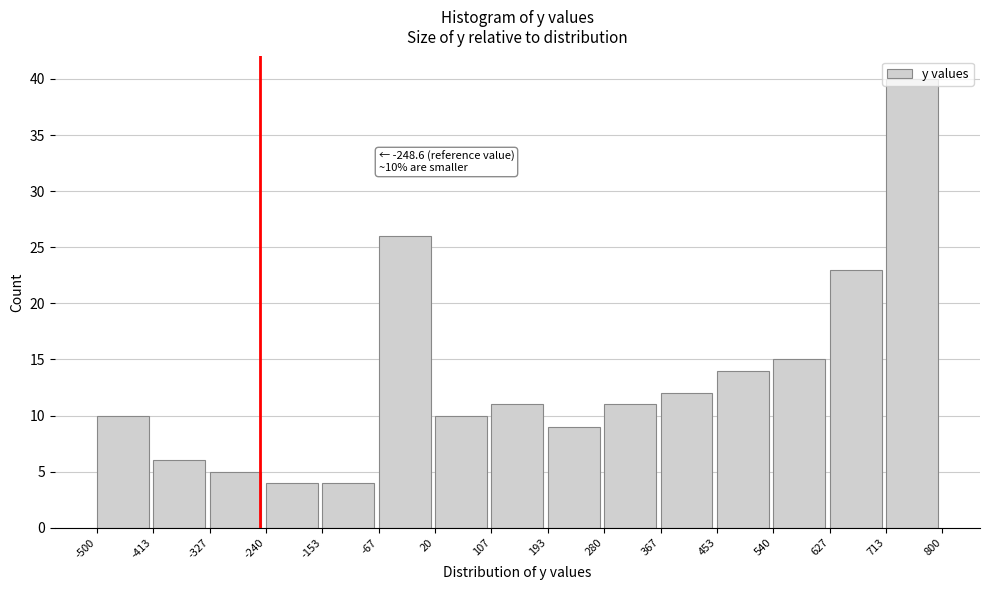

Over which range of the x-axis is the bar tallest?

713 to 800